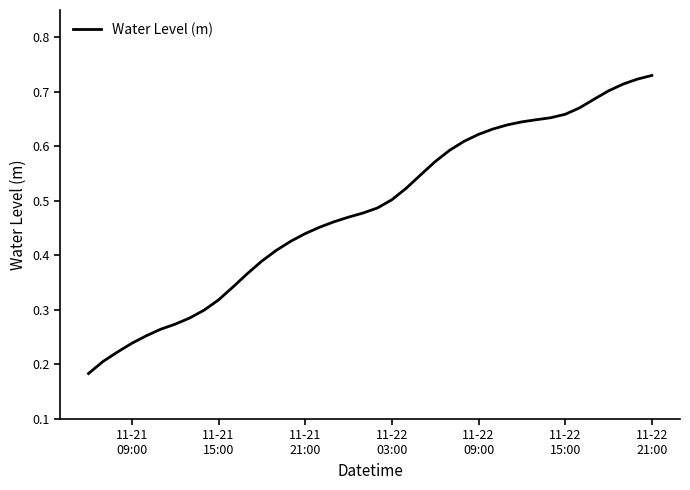

Is this an area chart (filled region under the line)?

No